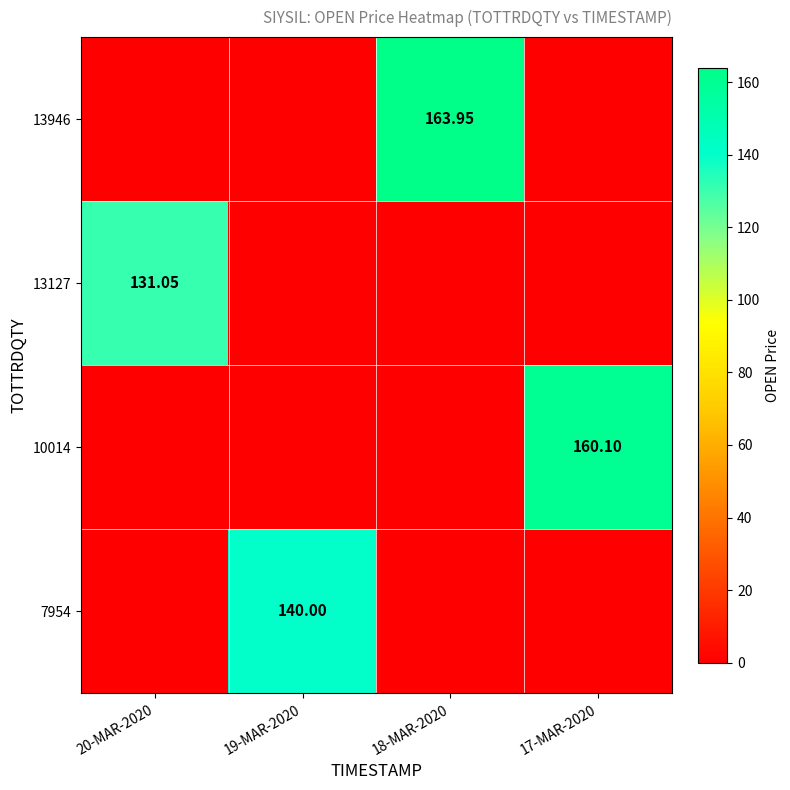

Is the value of 7954 at 20-MAR-2020 greater than the value of 13127 at 19-MAR-2020?

No